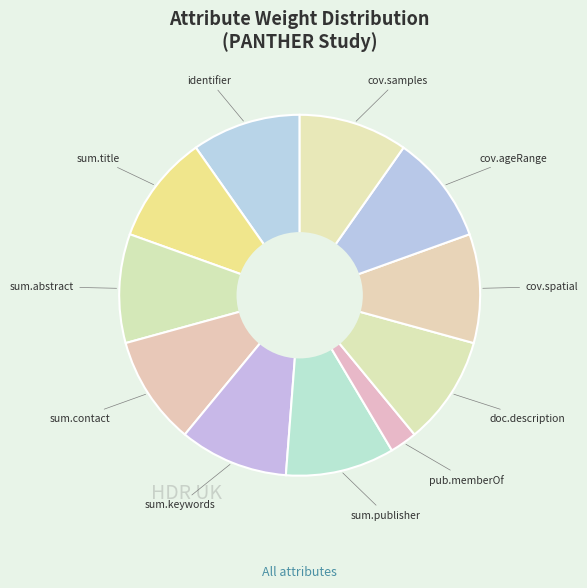

Count the number of slices in the pie.

11